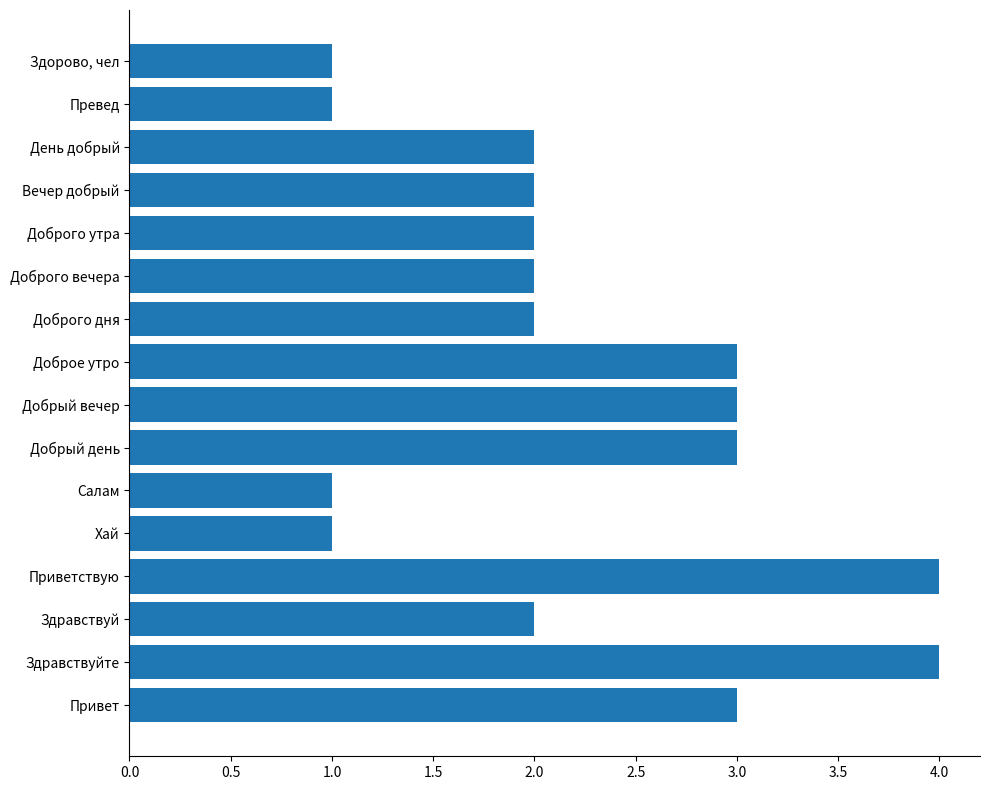

What is the ratio of the value at Вечер добрый to the value at Привет?

0.7